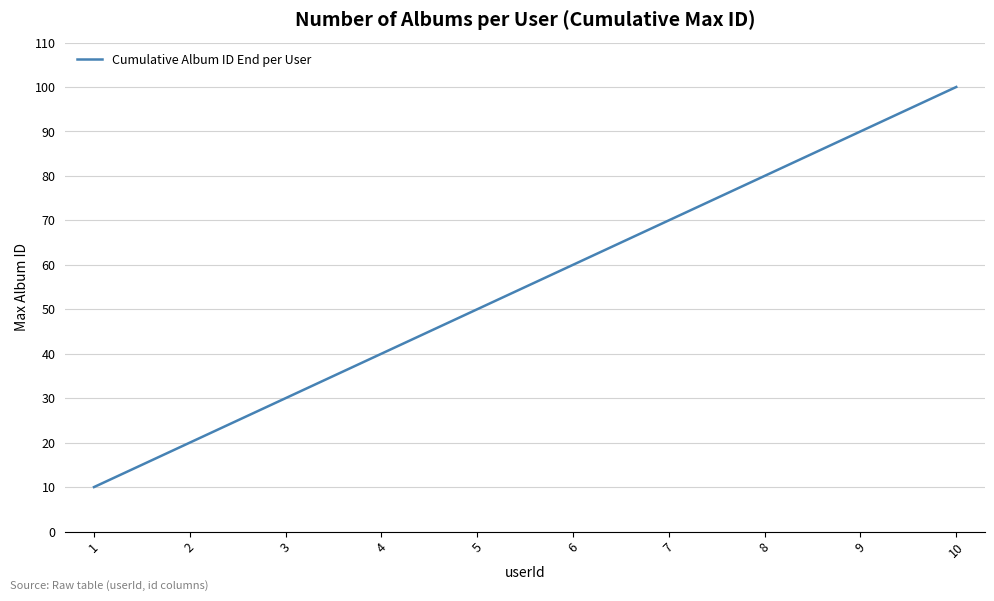

What is the difference between the maximum and minimum values?

90